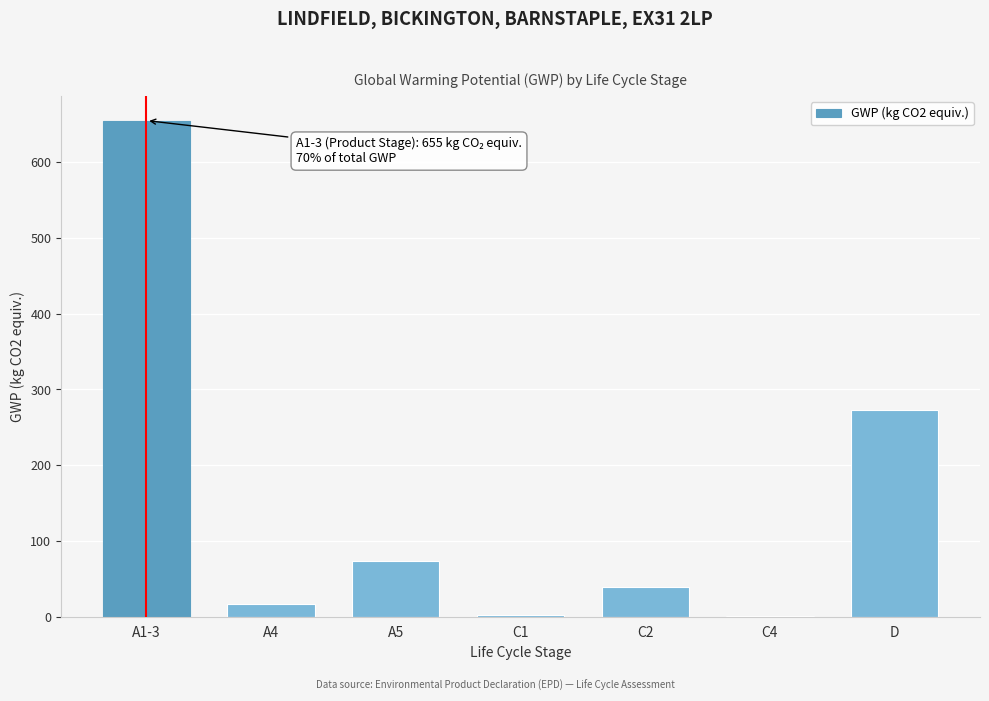

At which label is the value closest to 328?

D